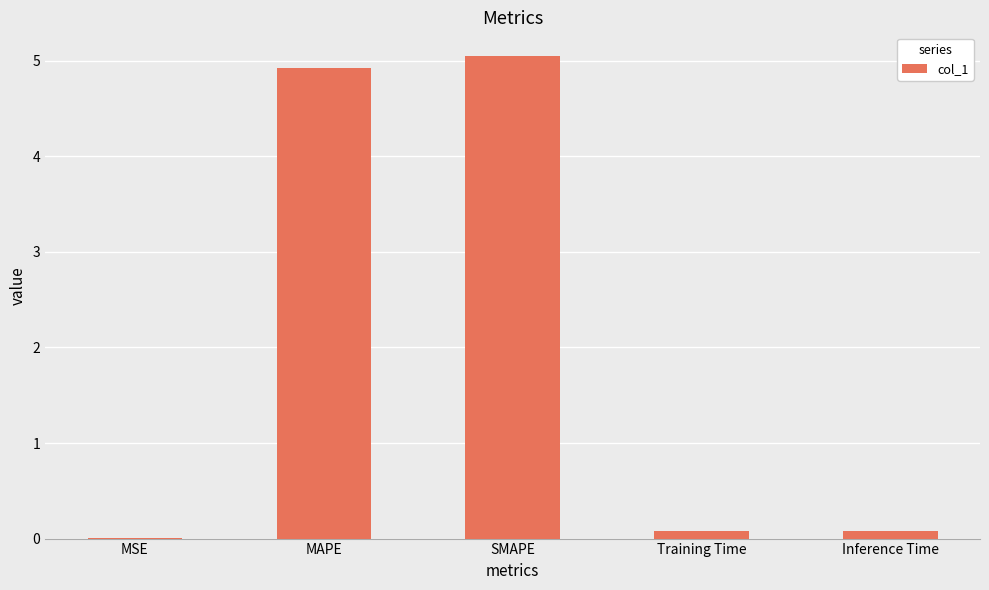

What is the sum of all values?

10.1